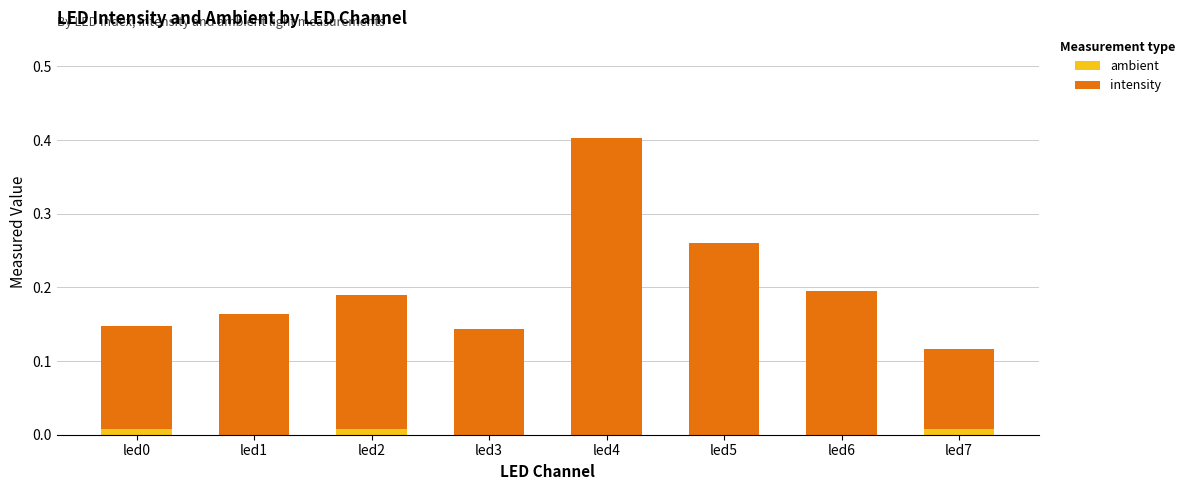

Is it true that ambient equals 0.0 at led7?

True